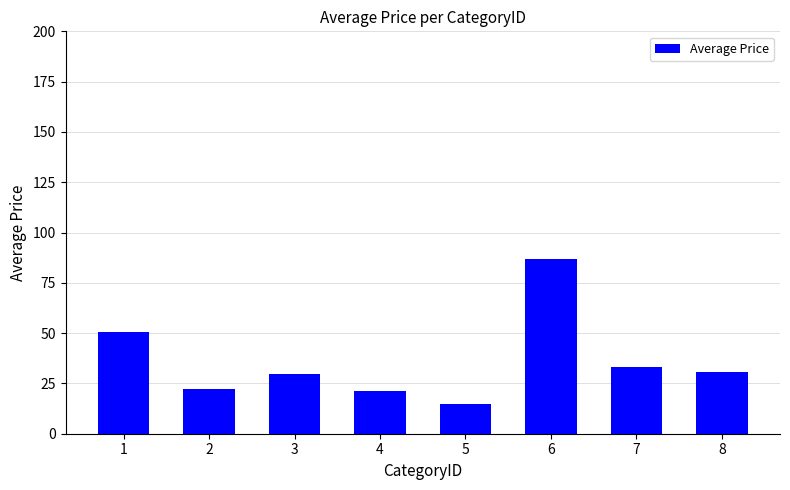

The value at 2 is 22.3. True or false?

True